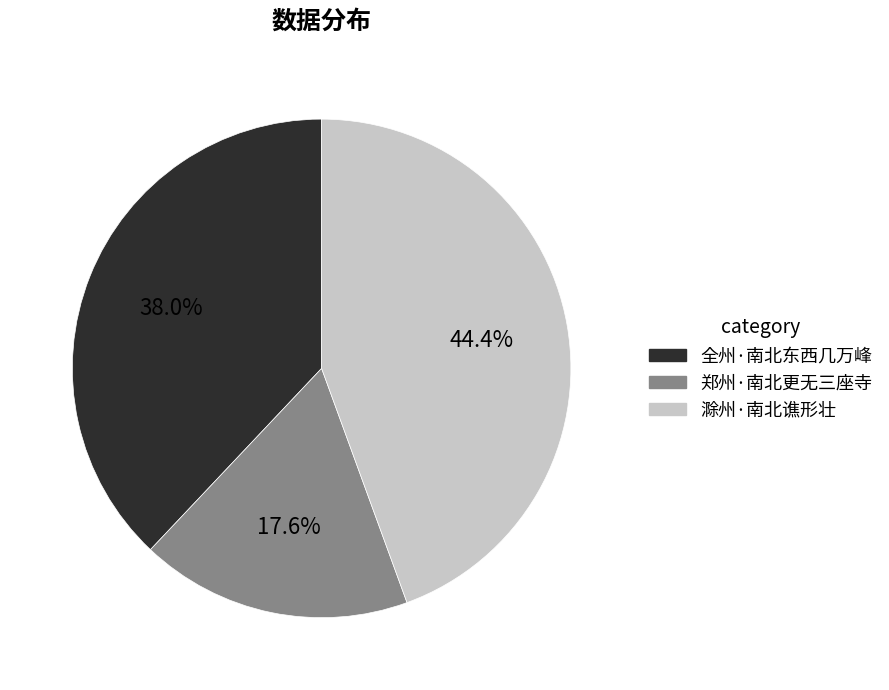

Rank the categories by value from lowest to highest.

郑州·南北更无三座寺, 全州·南北东西几万峰, 滁州·南北谯形壮